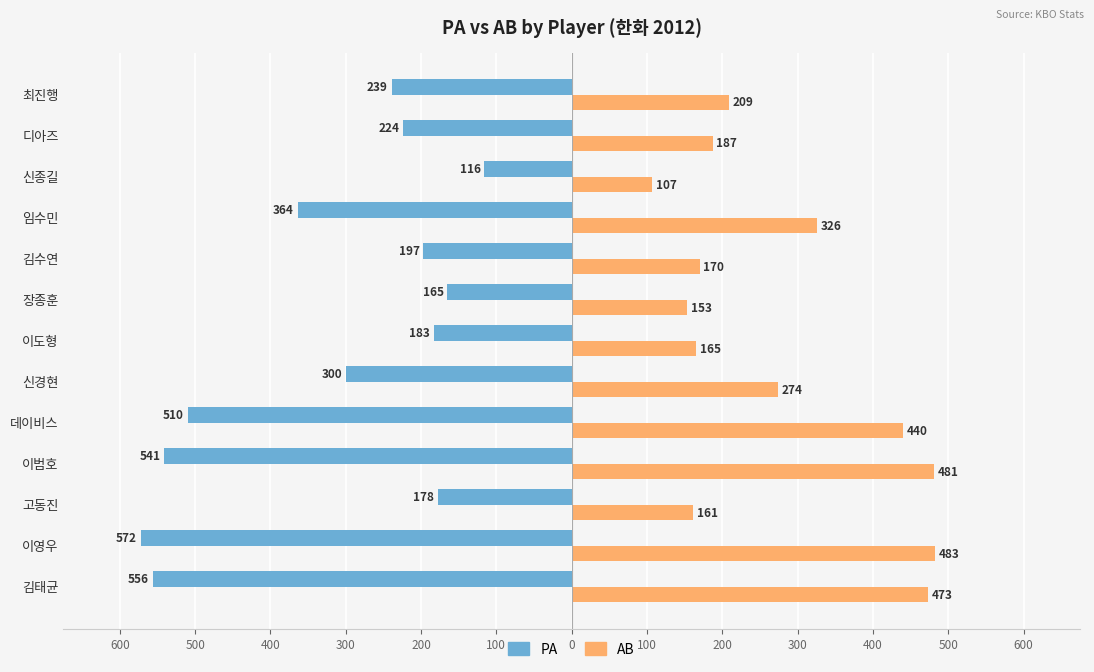

What are all the series names shown in the legend?

PA, AB